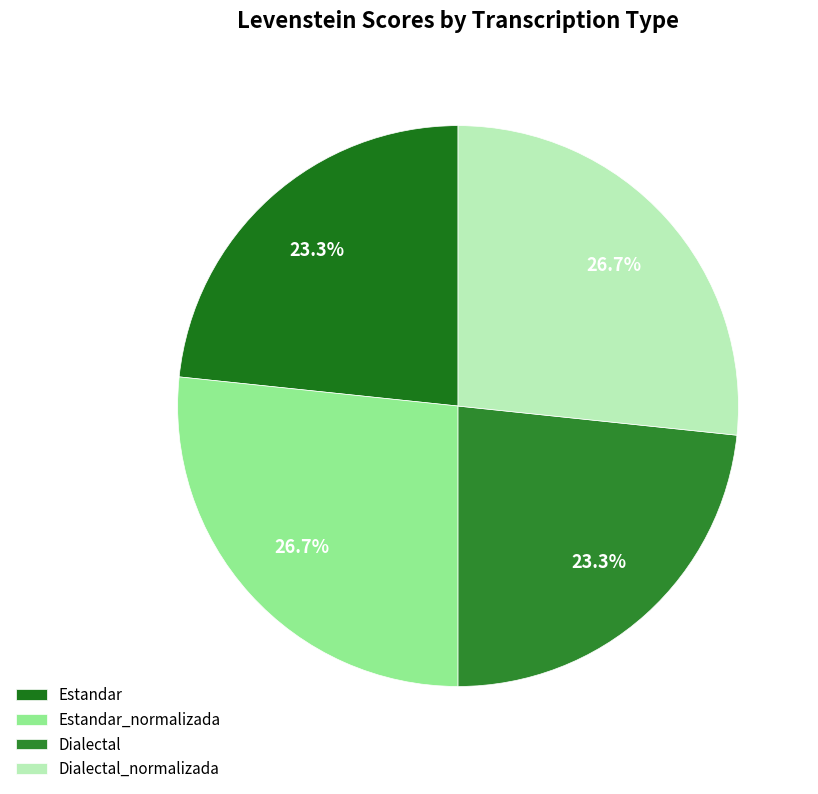

To the nearest percent, what portion does Estandar represent?

23%